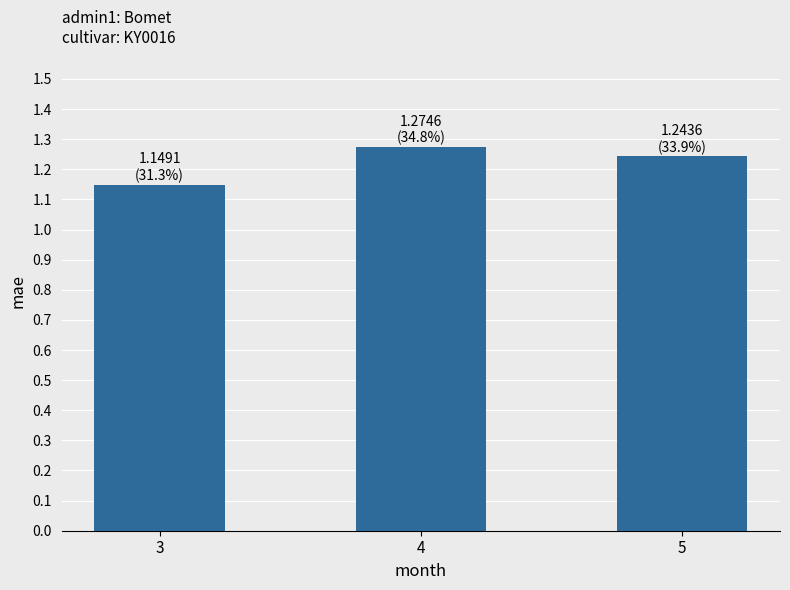

Count the number of categories in the chart.

3